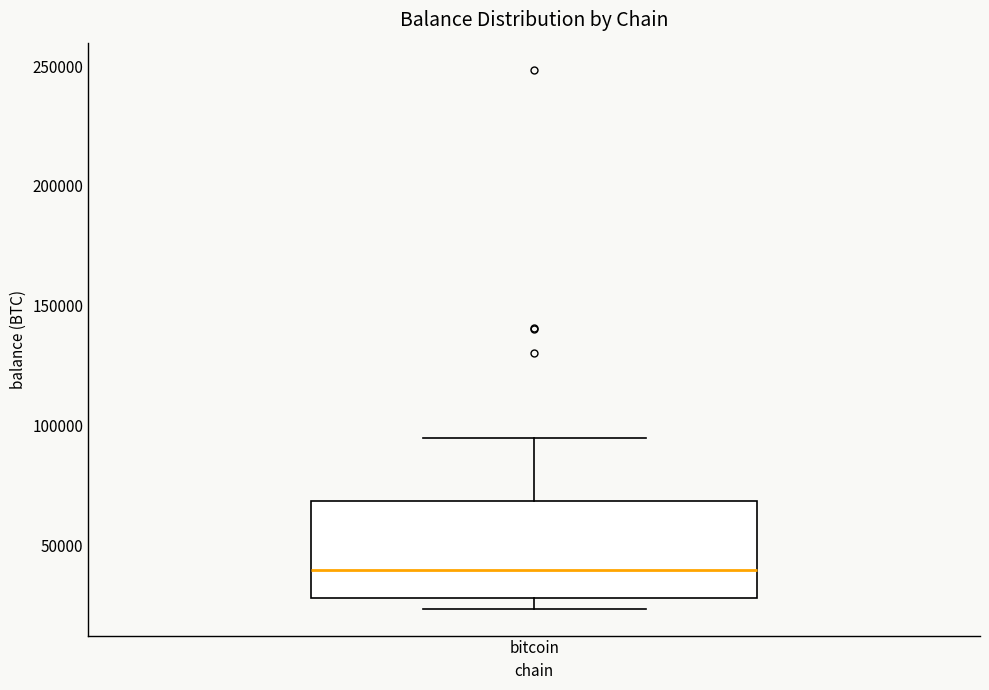

Transcribe this box plot: give where the median line is, the range the box spans, and where the two whiskers end, as read against the y-axis. The values are not printed on the chart, so give them approximately, as read against the axis.

median 40000, box 30000 to 70000, whiskers 25000 to 95000